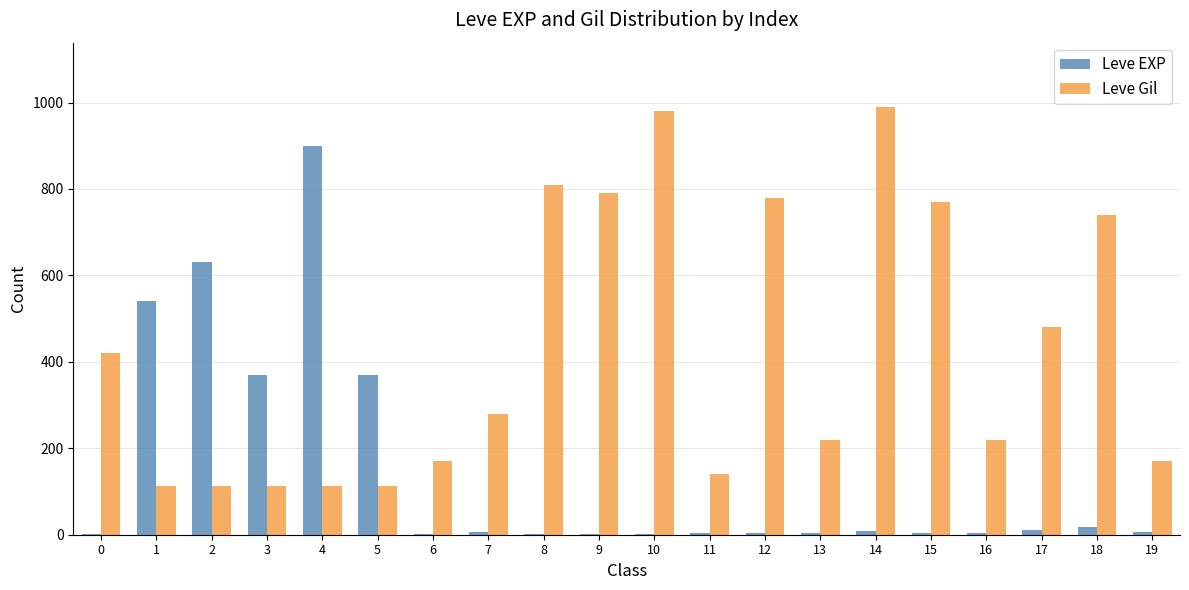

Which series changed the most between 7 and 11?

Leve Gil